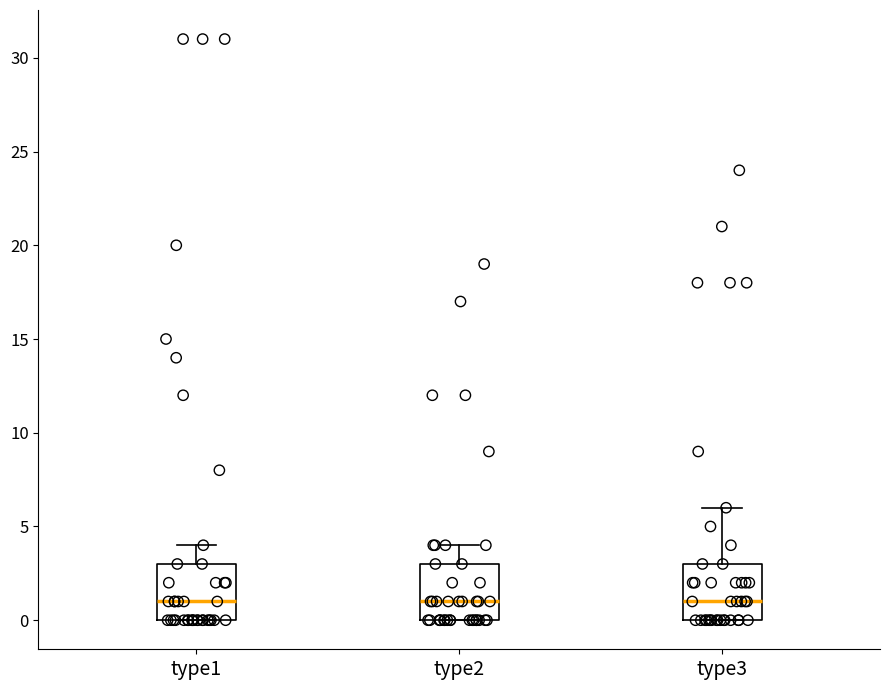

Where does the upper whisker of the box for type2 end on the y-axis? The values are not printed on the chart, so give them approximately, as read against the axis.

4